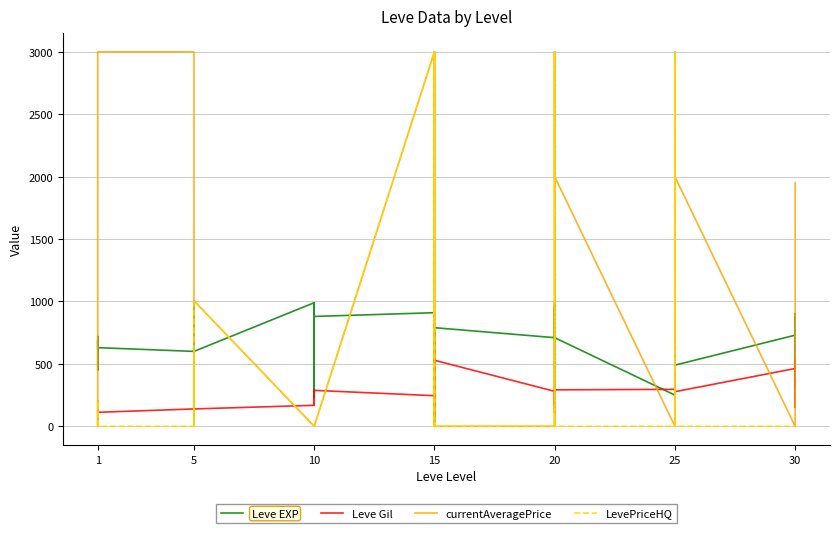

Which series has the largest range (max minus min)?

currentAveragePrice